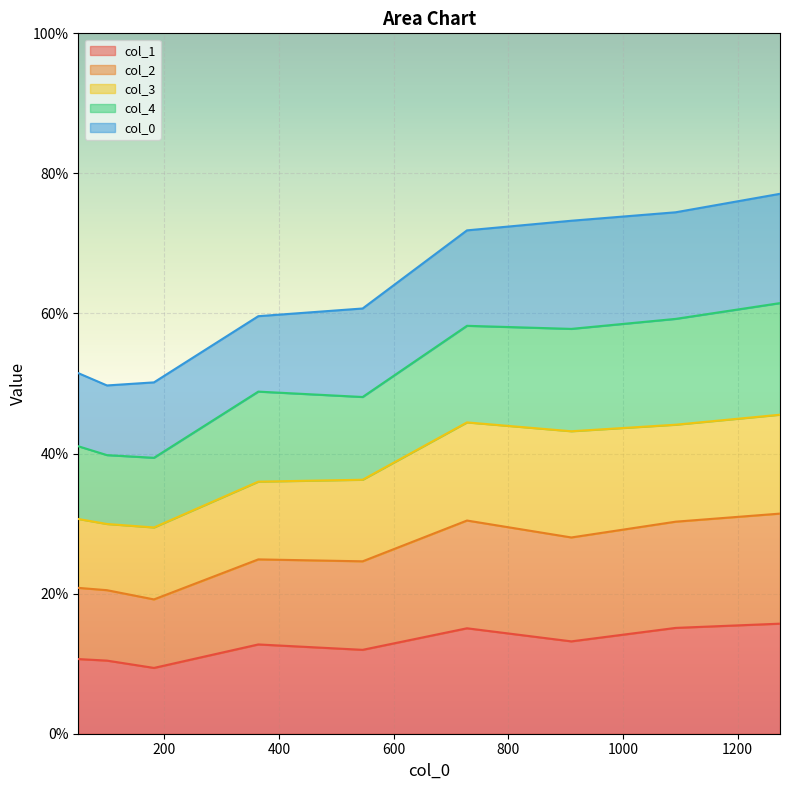

What are all the series names shown in the legend?

col_1, col_2, col_3, col_4, col_0